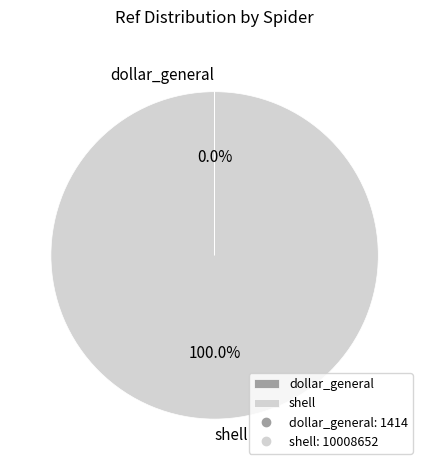

Which category accounts for the majority?

shell